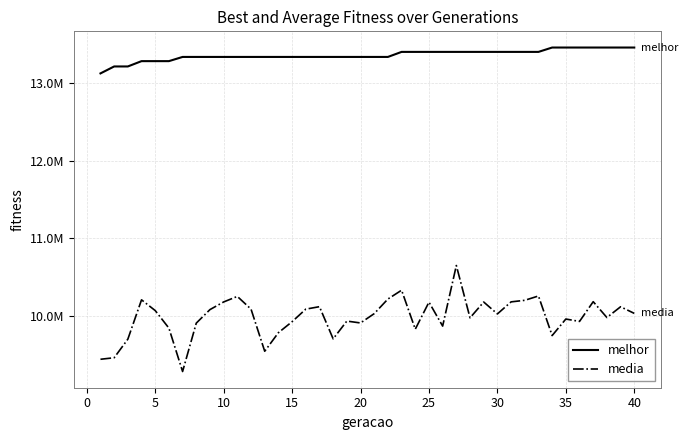

Does the chart have visible grid lines?

Yes